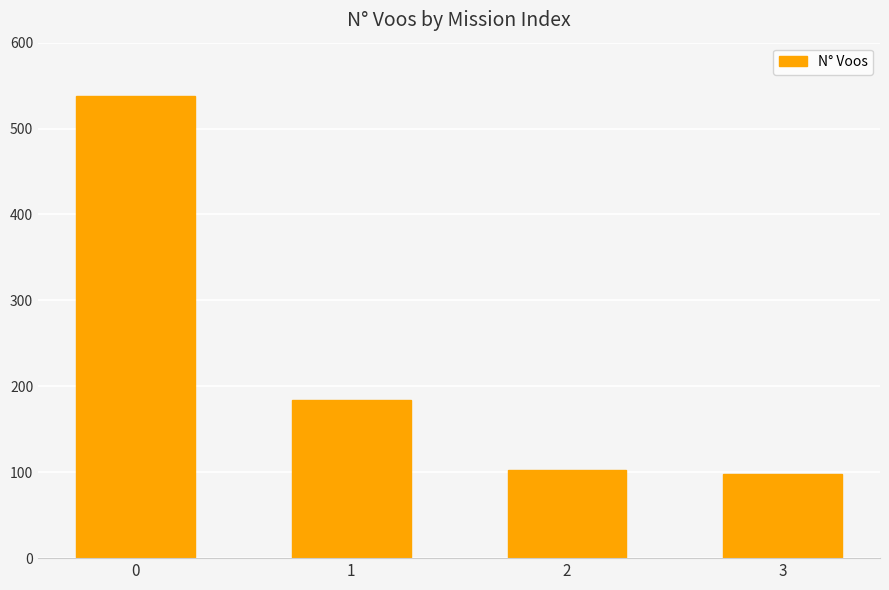

What is the ratio of the value at 2 to the value at 1?

0.6